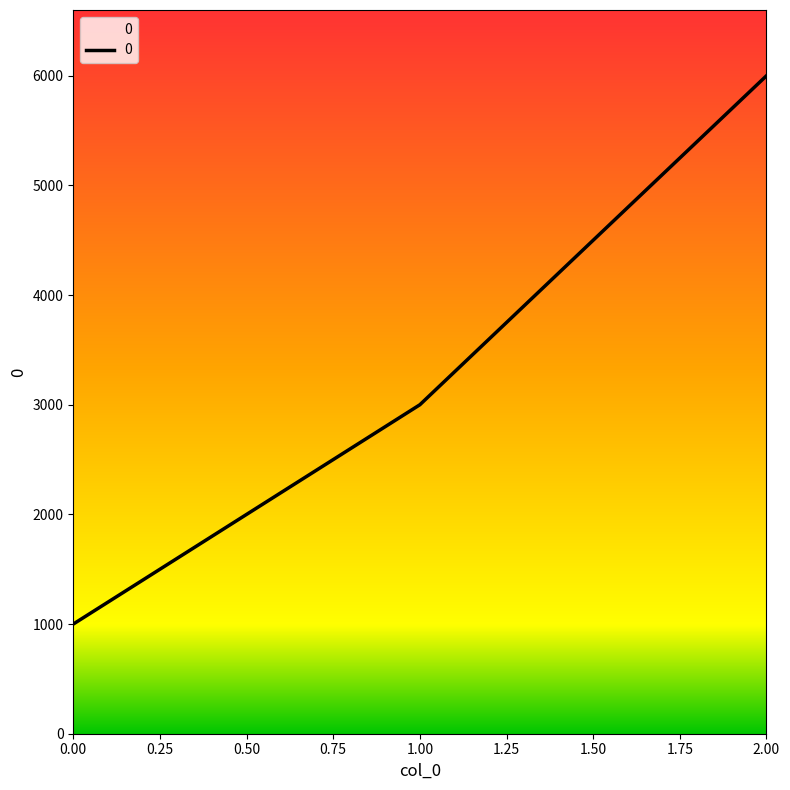

What is the difference between the second highest and minimum values?

2000